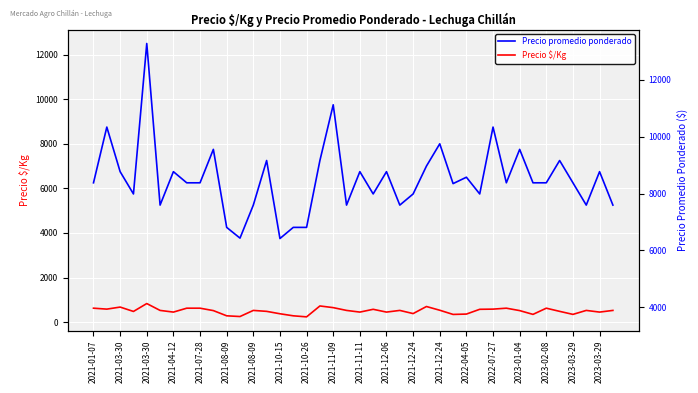

What is the total value across all series at 39?

5775